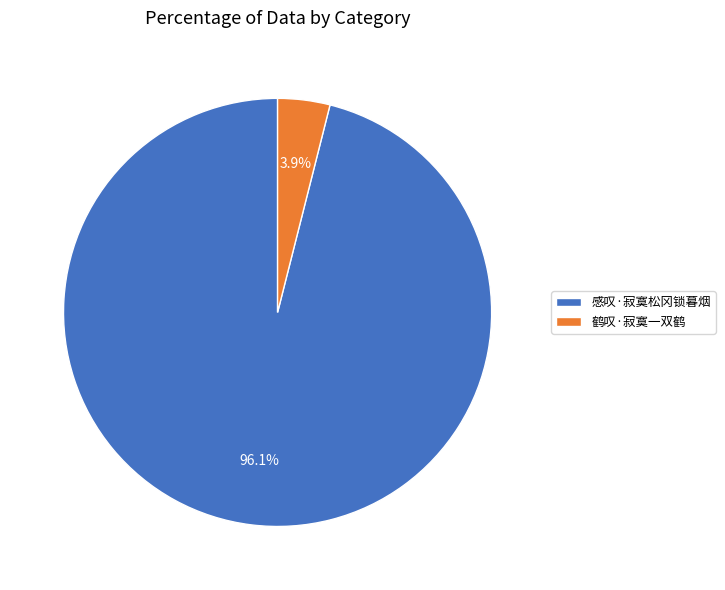

How many segments does this pie chart have?

2